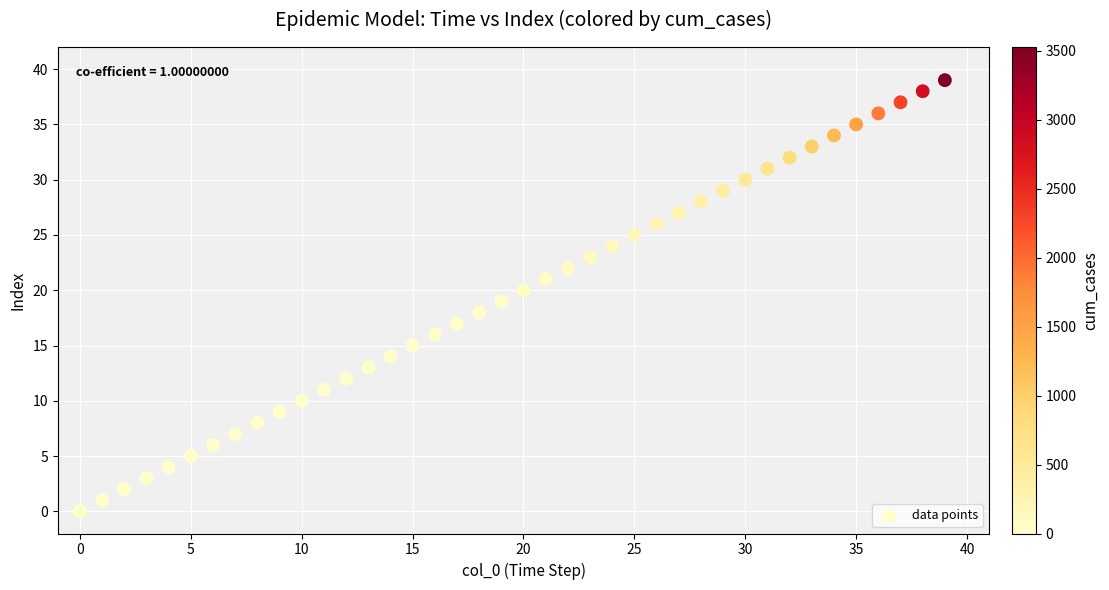

What is the range of Y values (max minus min)?

39